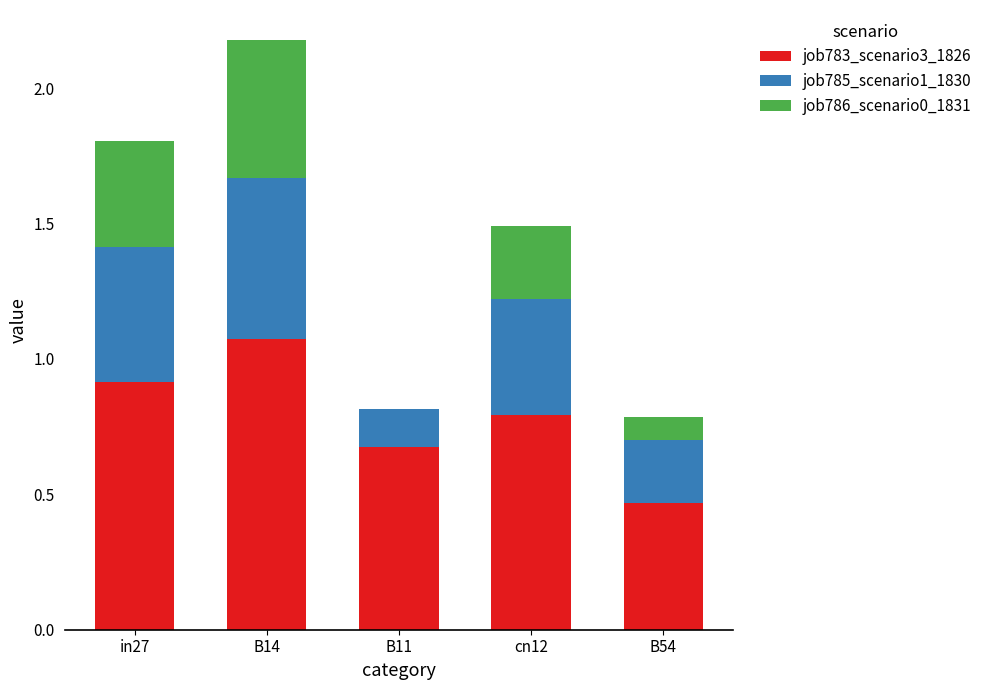

What is the total value across all series at B11?

0.8